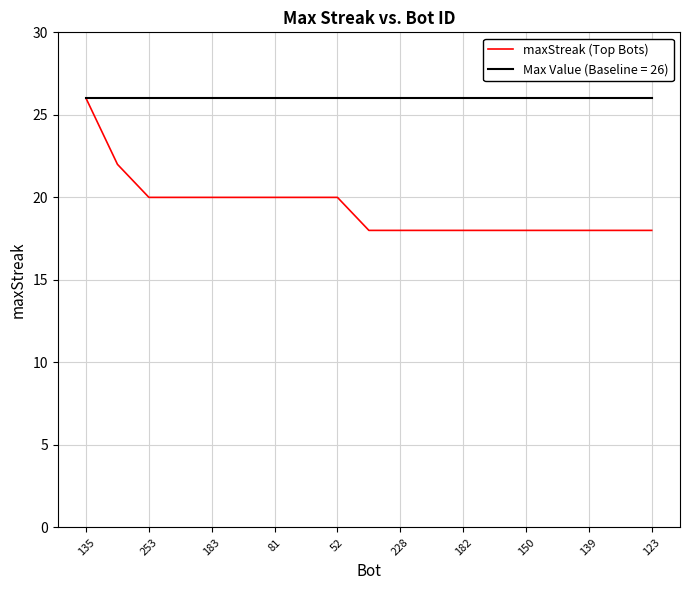

Which series has the largest total across all categories?

Max Value (Baseline = 26)